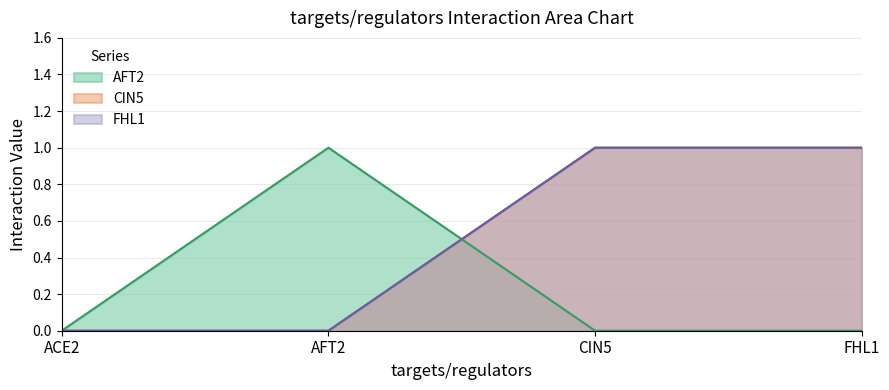

Reading right to left, what are all the values shown in this chart?

AFT2: FHL1=0	CIN5=0	AFT2=1	ACE2=0
CIN5: FHL1=1	CIN5=1	AFT2=0	ACE2=0
FHL1: FHL1=1	CIN5=1	AFT2=0	ACE2=0